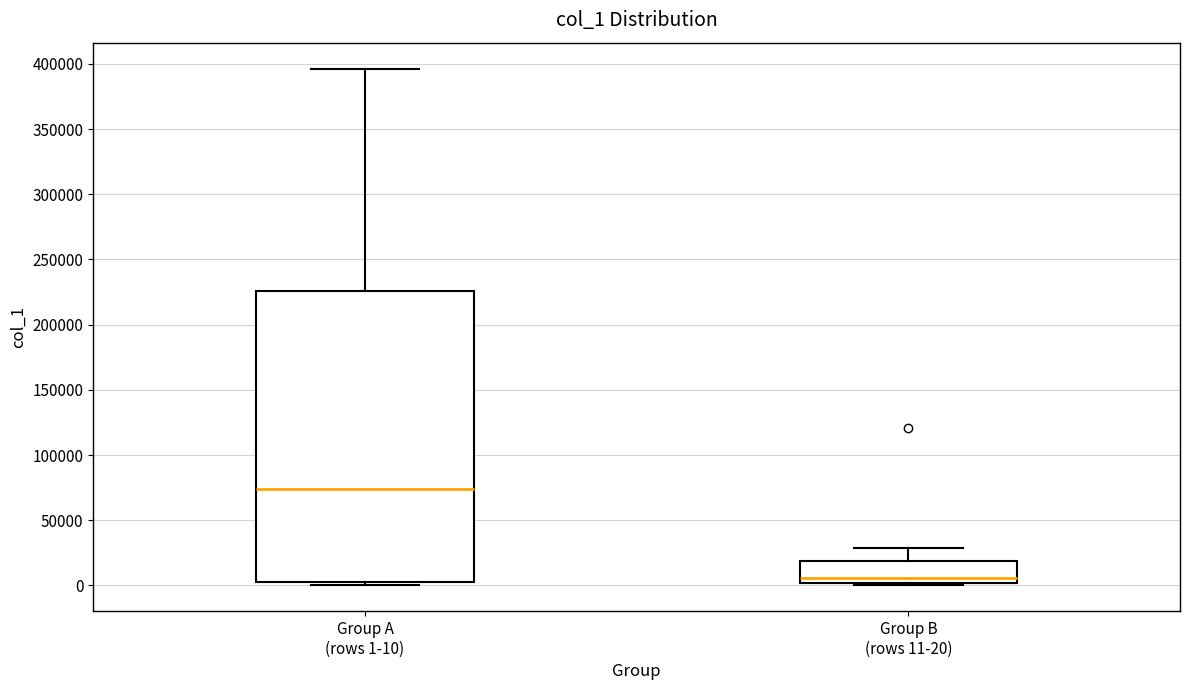

Which box is the tallest, from its lower edge to its upper edge?

Group A (rows 1-10)